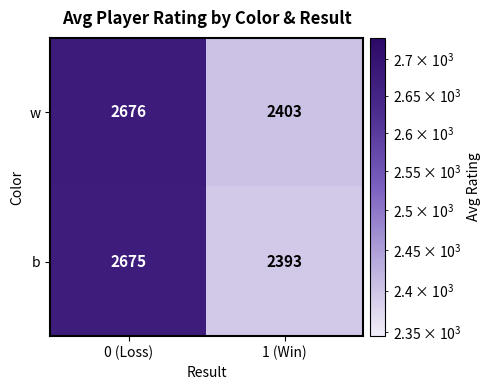

What is the difference between the w values at 0 (Loss) and 1 (Win)?

273